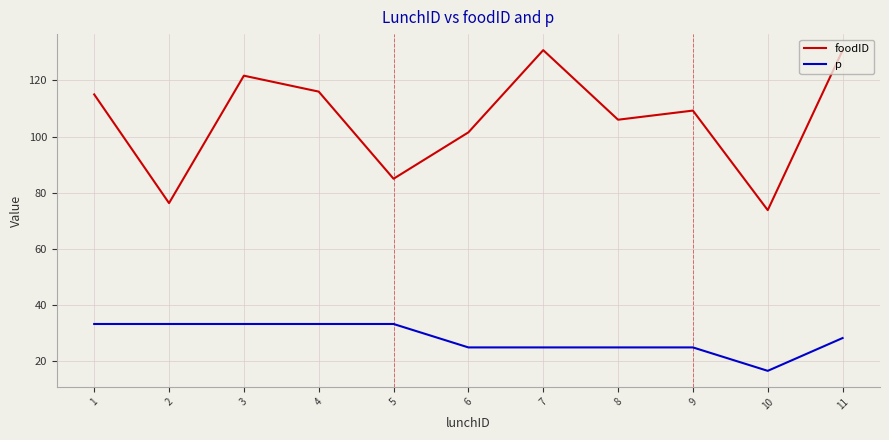

Is this an area chart (filled region under the line)?

No